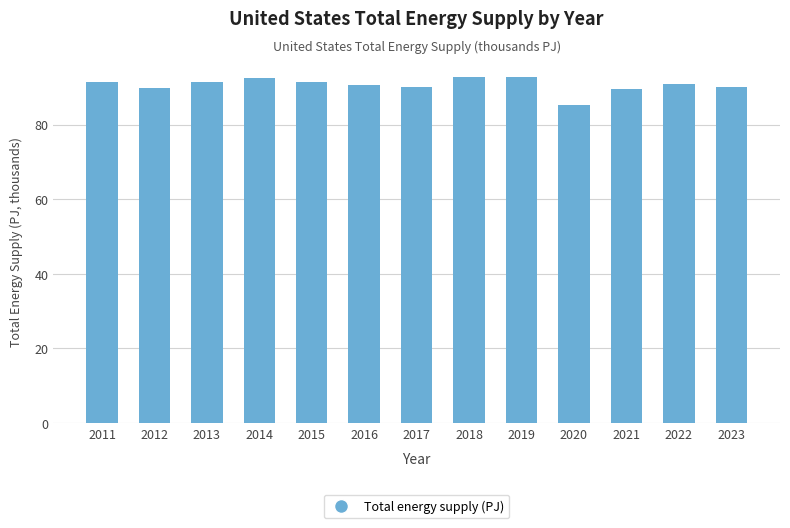

What is the value of the 7th bar from the left?

90.1